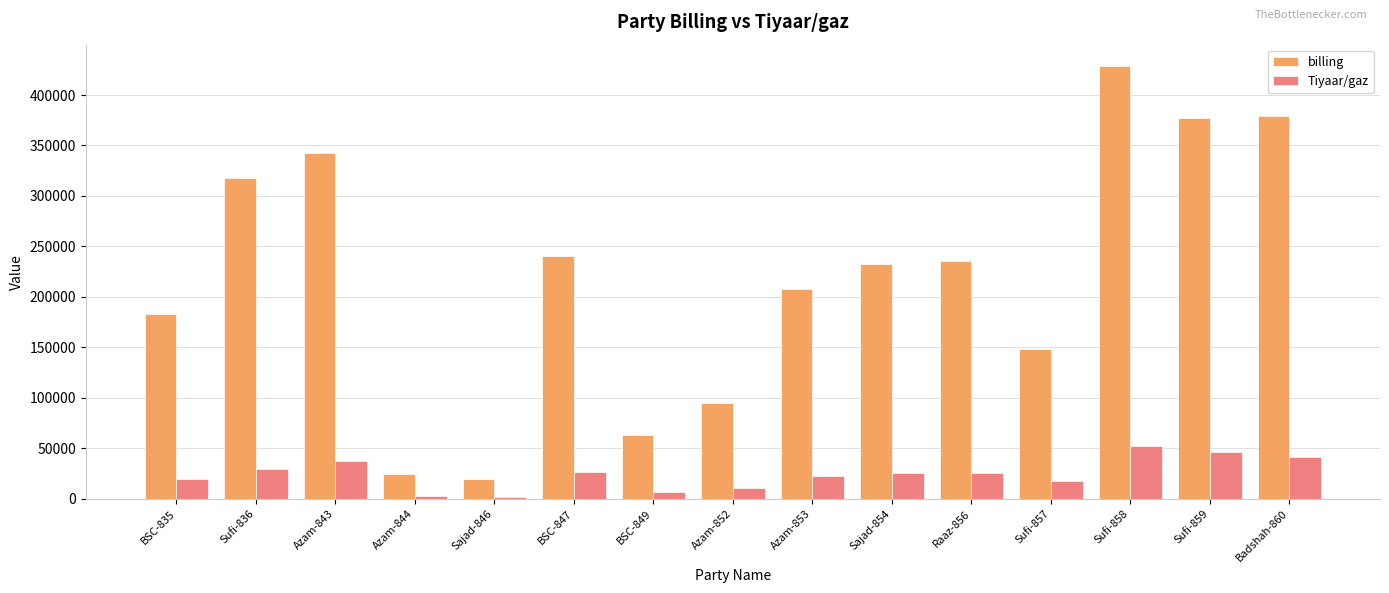

What are all the series names shown in the legend?

billing, Tiyaar/gaz